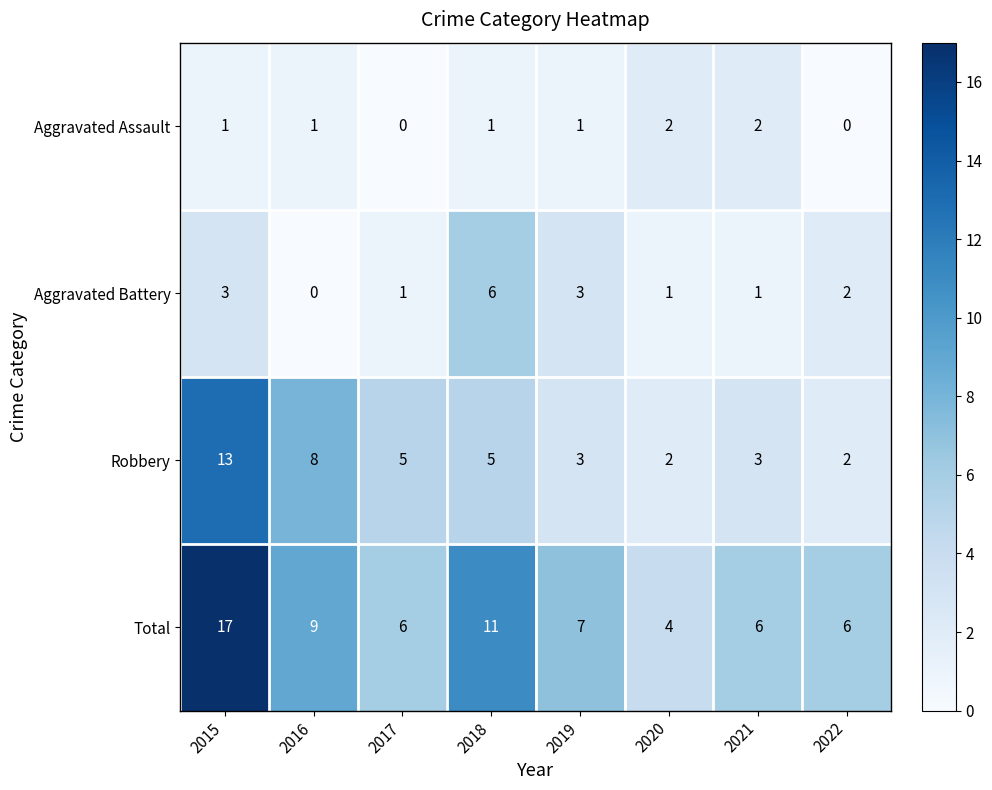

What is the difference between the maximum and minimum values in the Total series?

13